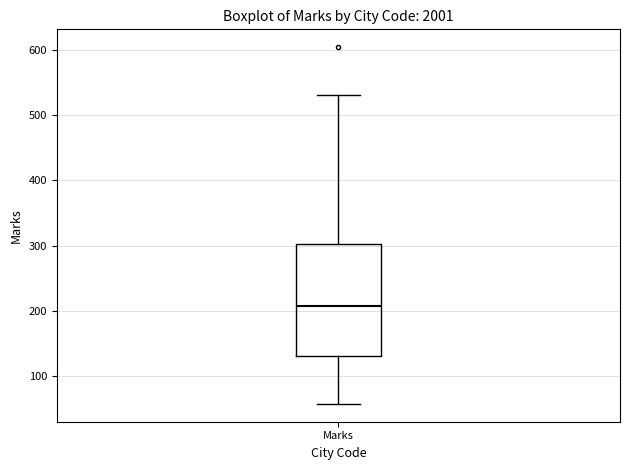

Where does the median line of the box for Marks sit on the y-axis? The values are not printed on the chart, so give them approximately, as read against the axis.

210